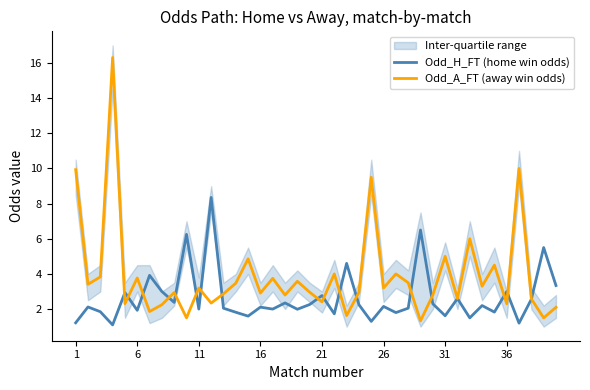

Which series has the largest range (max minus min)?

Odd_A_FT (away win odds)